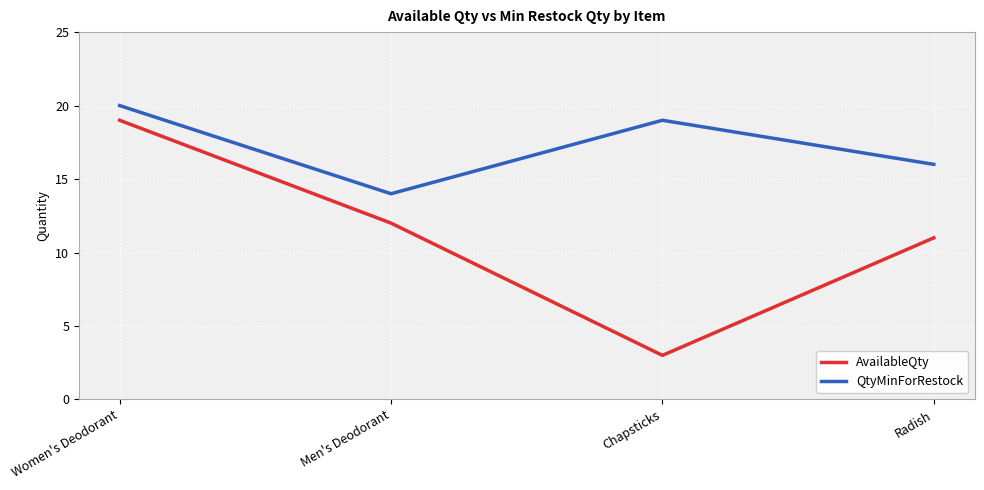

At which category does the chart reach its minimum across all series?

Chapsticks